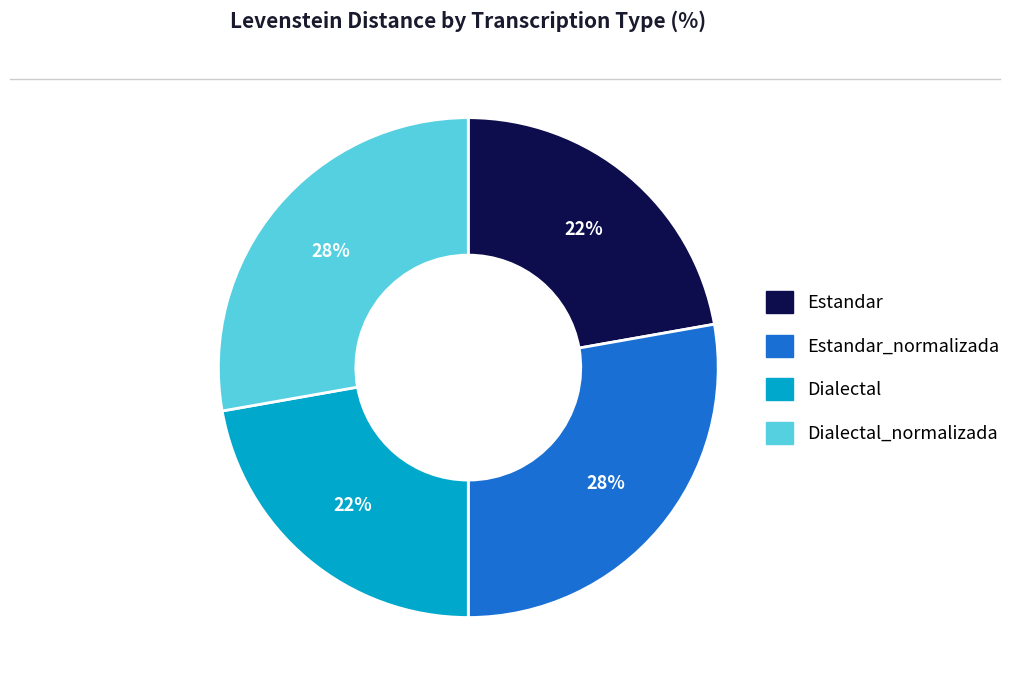

To the nearest percent, what is the difference between the largest and smallest slice percentages?

6%